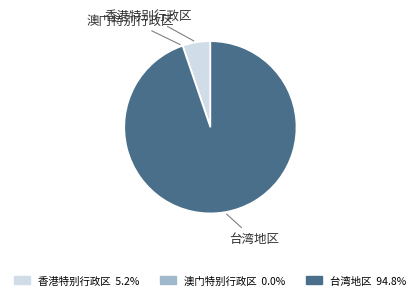

What is the ratio of the value at 台湾地区 to the value at 香港特别行政区?

18.1